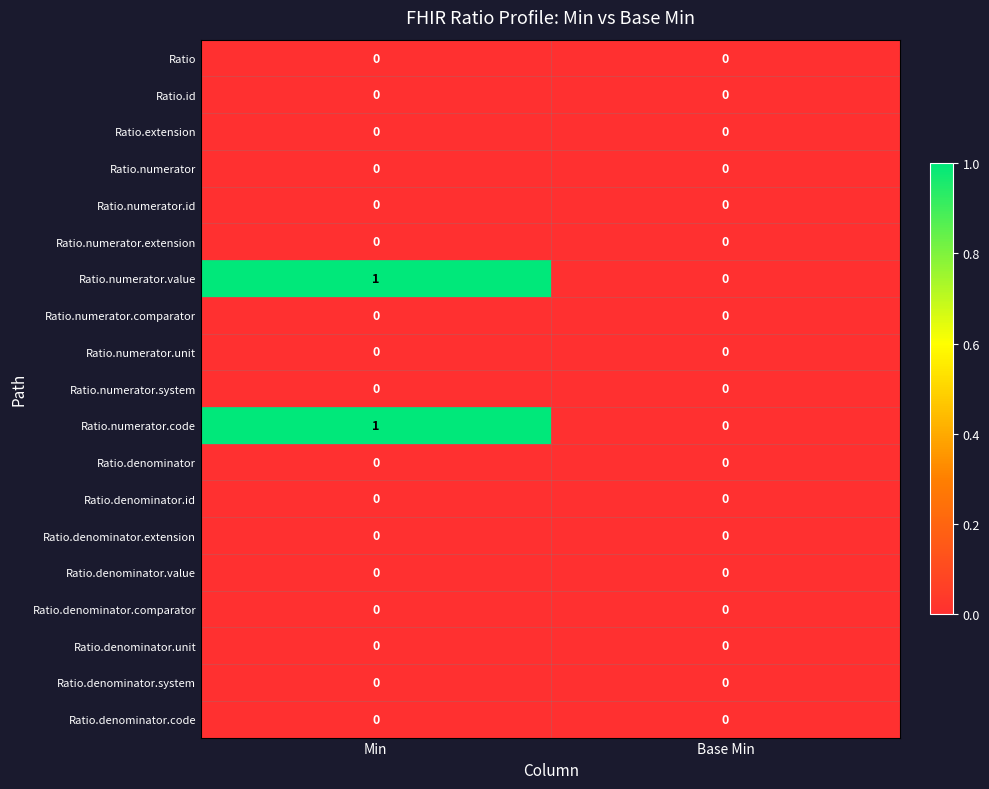

Which category has the highest value across all series?

Min